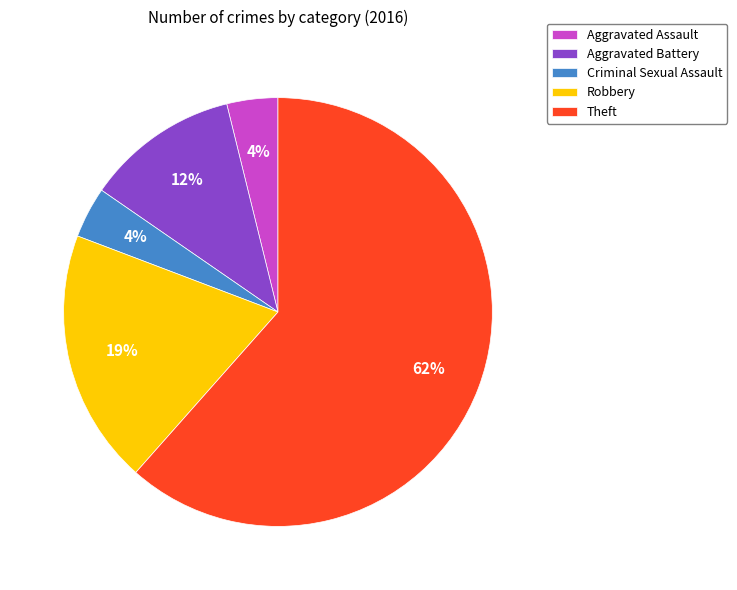

Between Robbery and Theft, which is larger?

Theft